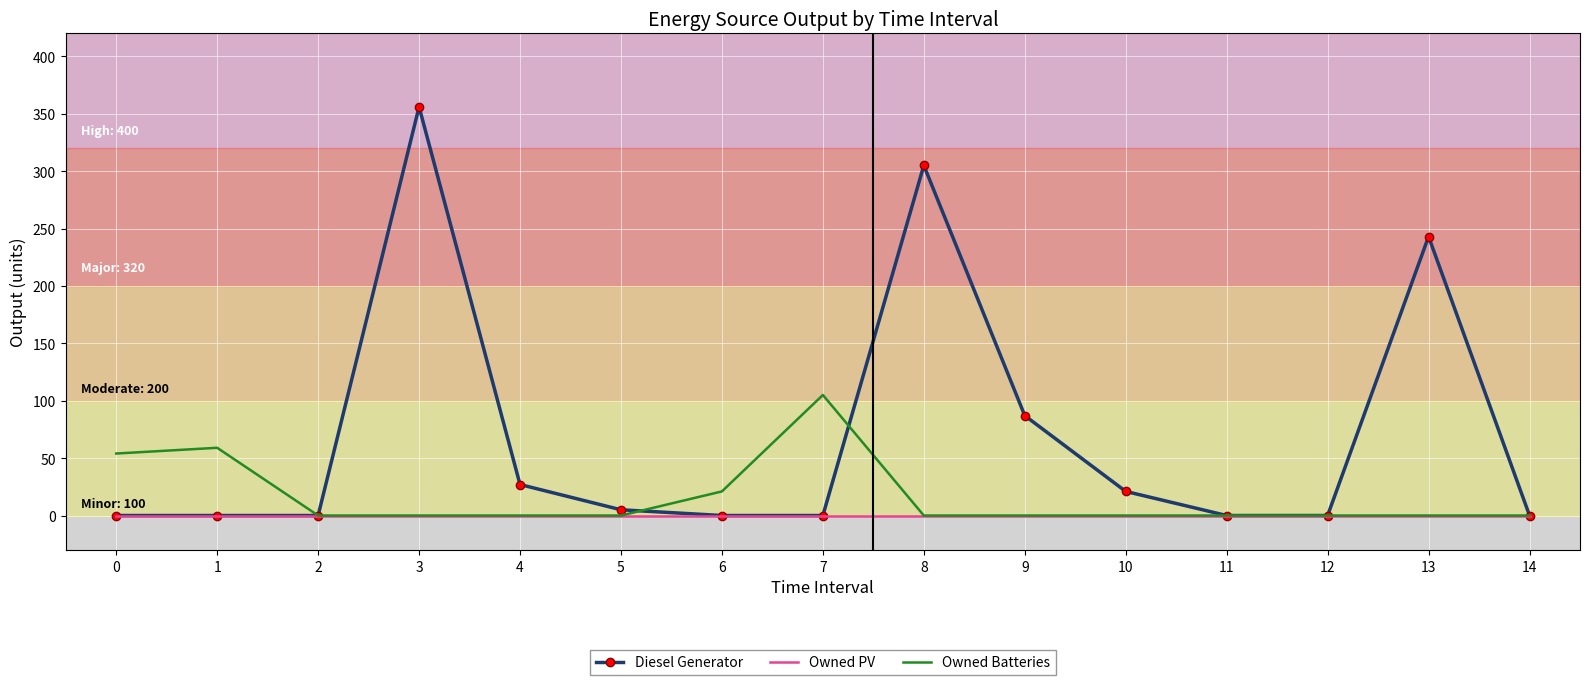

True or false: Owned Batteries and Diesel Generator cross at least once.

True